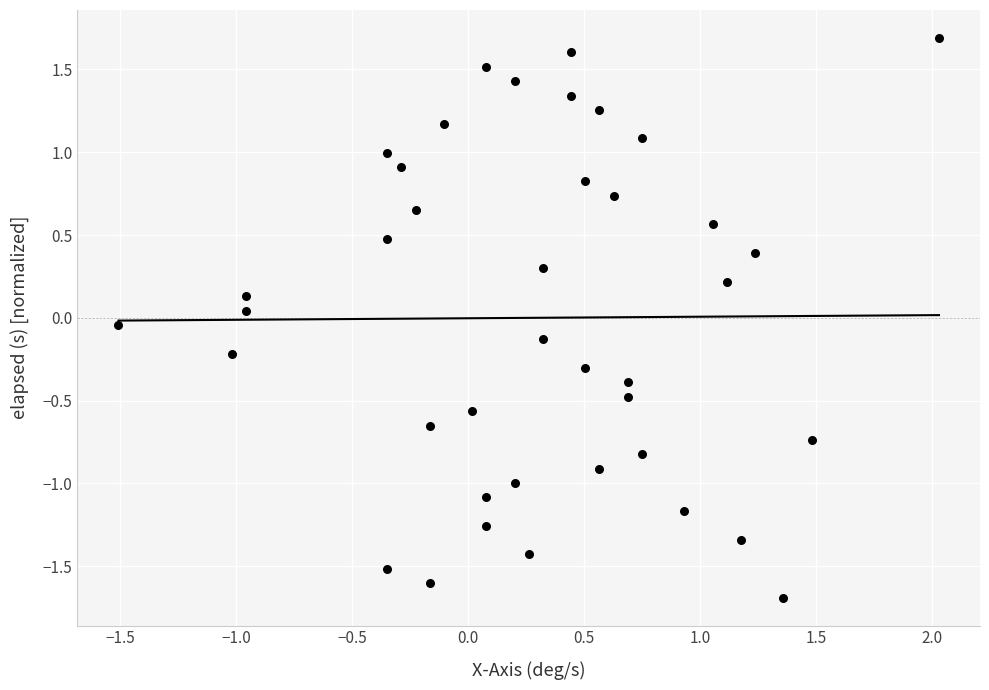

What is the range of Y values (max minus min)?

3.4